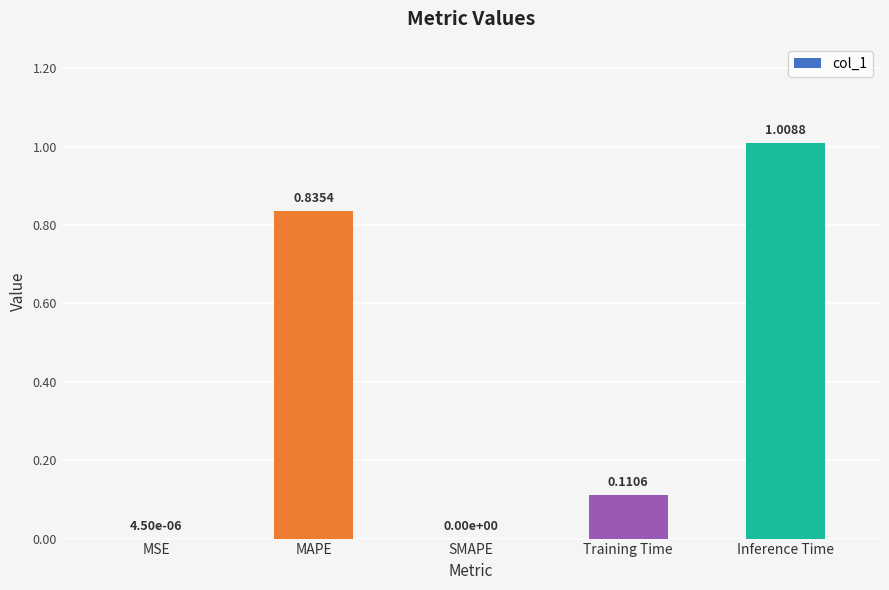

Which category has the highest value across all series?

Inference Time